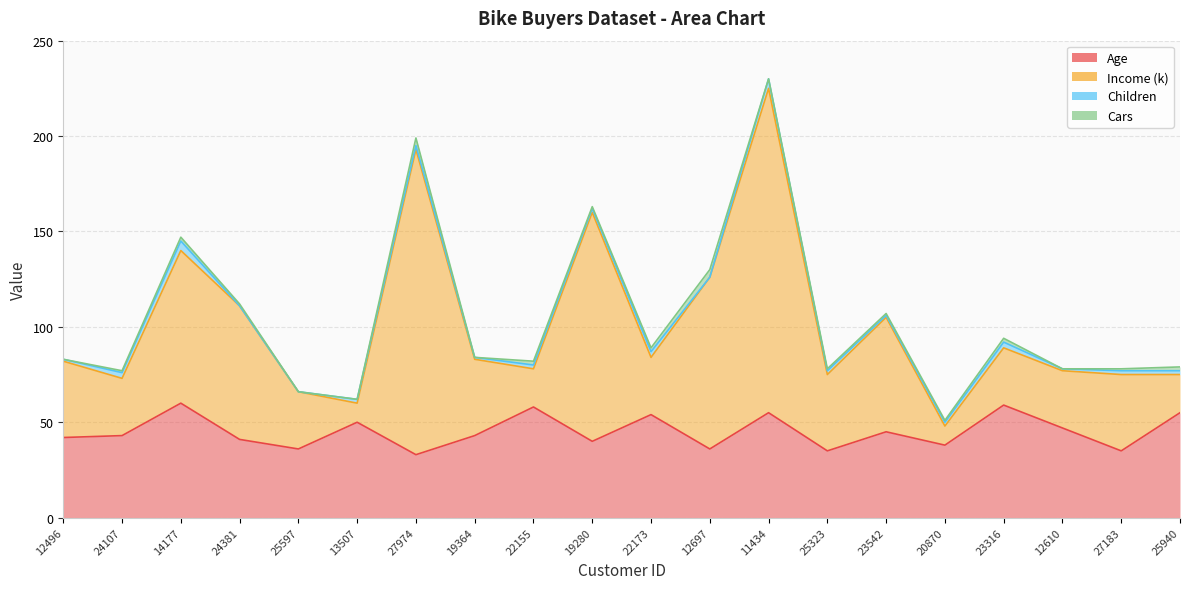

The value of Income (k) at 22155 is 115. True or false?

False